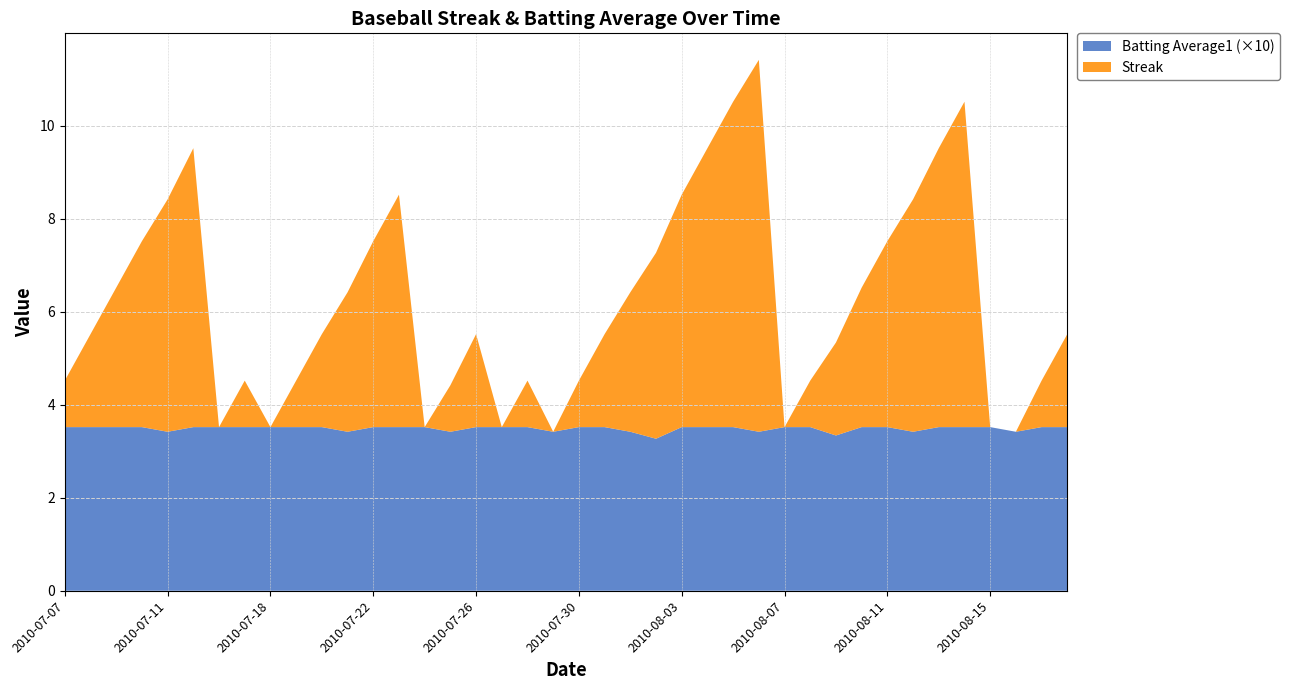

Reading left to right, list all the values displayed in this chart.

Streak: 1.0	2.0	3.0	4.0	5.0	6.0	0.0	1.0	0.0	1.0	2.0	3.0	4.0	5.0	0.0	1.0	2.0	0.0	1.0	0.0	1.0	2.0	3.0	4.0	5.0	6.0	7.0	8.0	0.0	1.0	2.0	3.0	4.0	5.0	6.0	7.0	0.0	0.0	1.0	2.0
Batting Average1: 0.4	0.4	0.4	0.4	0.3	0.4	0.4	0.4	0.4	0.4	0.4	0.3	0.4	0.4	0.4	0.3	0.4	0.4	0.4	0.3	0.4	0.4	0.3	0.3	0.4	0.4	0.4	0.3	0.4	0.4	0.3	0.4	0.4	0.3	0.4	0.4	0.4	0.3	0.4	0.4